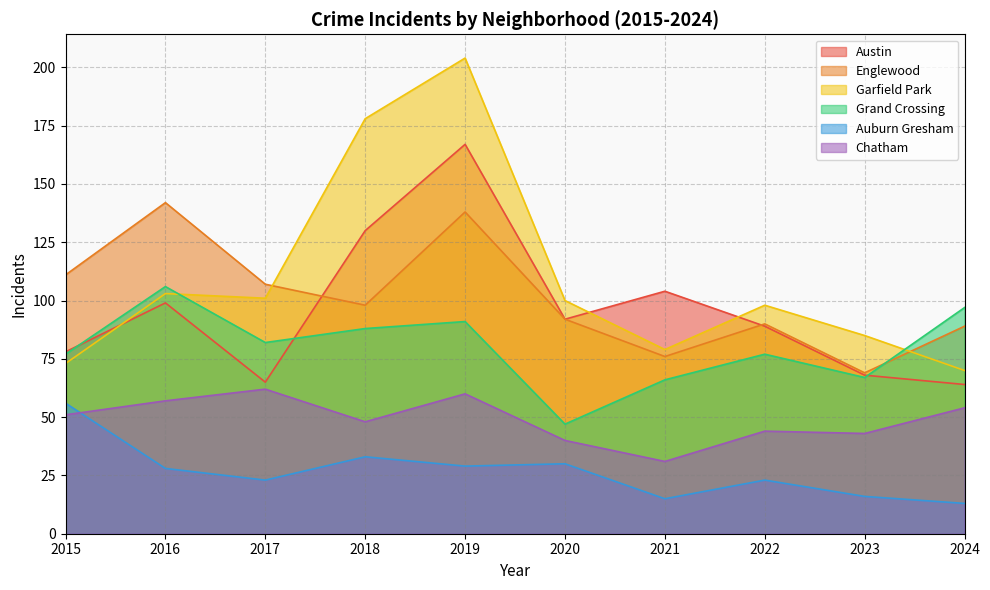

What is the difference between the second highest and minimum values in the Garfield Park series?

108